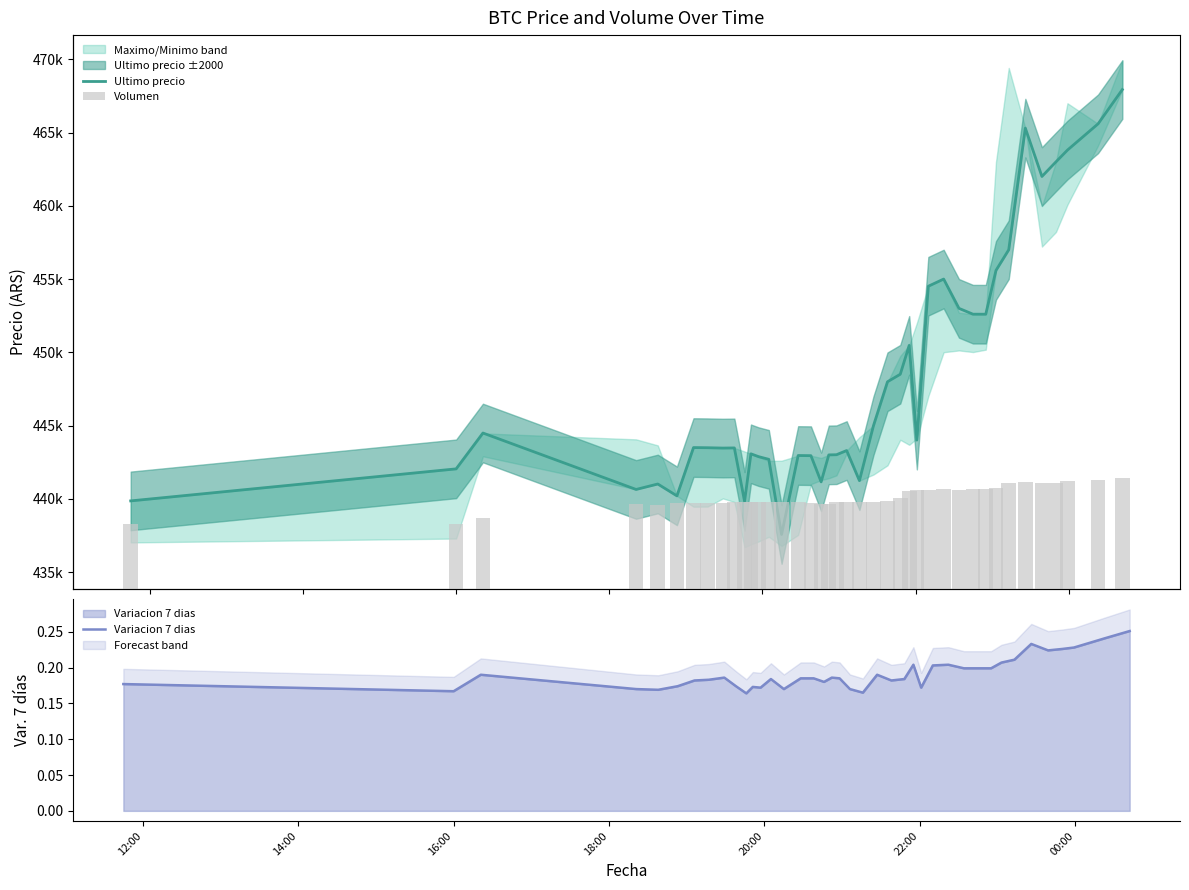

Is the value of Ultimo precio at 24 greater than the value of Volumen at 14?

Yes